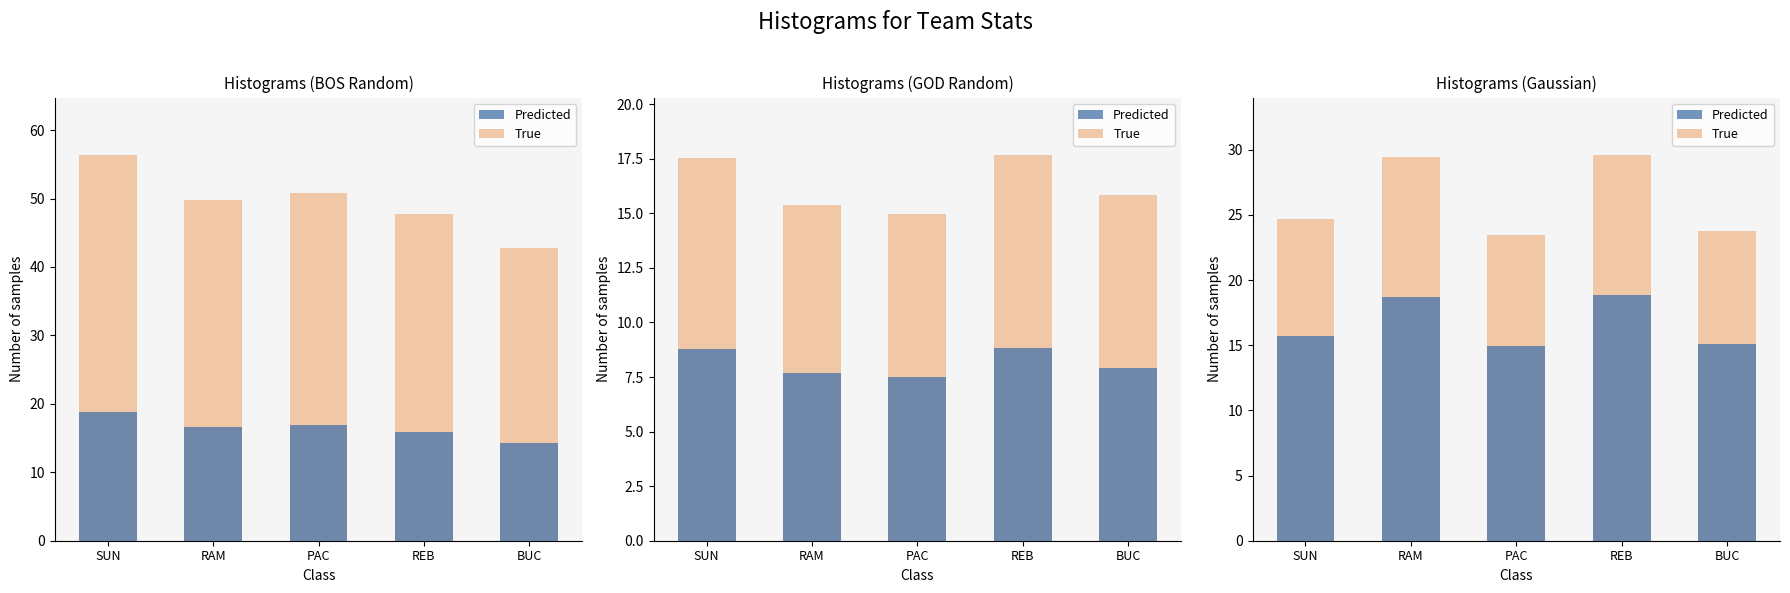

The value of Predicted at BUC is 15.1. True or false?

True